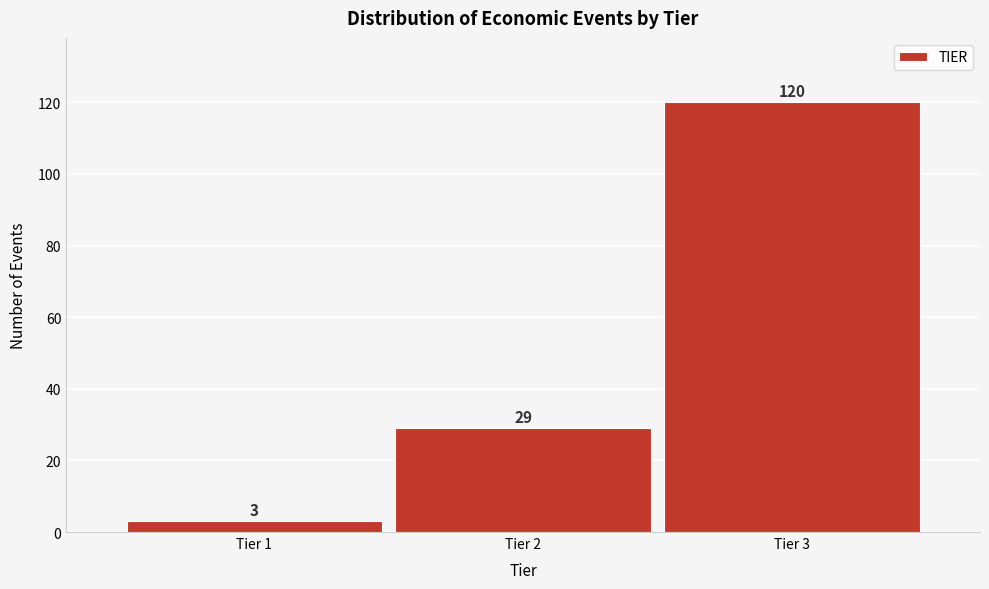

Reading right to left, extract all data points from this chart.

Tier 3=120	Tier 2=29	Tier 1=3